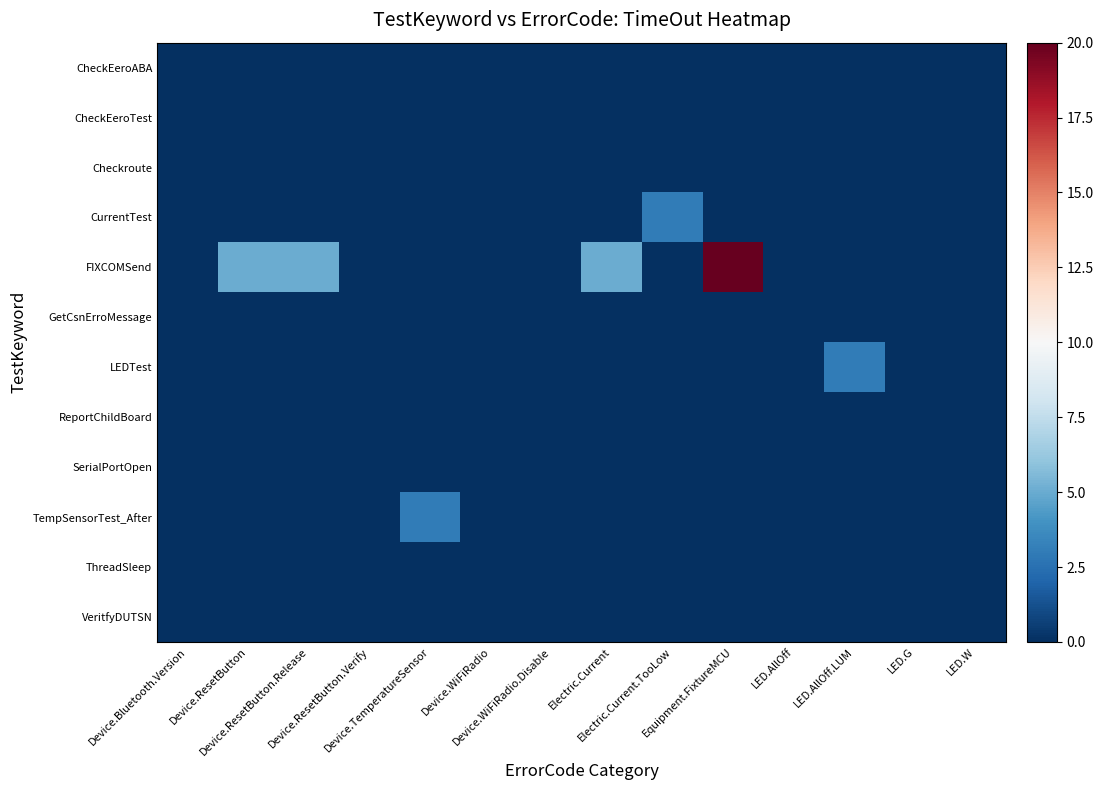

Reading left to right, list all the values displayed in this chart.

CheckEeroABA: Device.Bluetooth.Version=0	Device.ResetButton=0	Device.ResetButton.Release=0	Device.ResetButton.Verify=0	Device.TemperatureSensor=0	Device.WiFiRadio=0	Device.WiFiRadio.Disable=0	Electric.Current=0	Electric.Current.TooLow=0	Equipment.FixtureMCU=0	LED.AllOff=0	LED.AllOff.LUM=0	LED.G=0	LED.W=0
CheckEeroTest: Device.Bluetooth.Version=0	Device.ResetButton=0	Device.ResetButton.Release=0	Device.ResetButton.Verify=0	Device.TemperatureSensor=0	Device.WiFiRadio=0	Device.WiFiRadio.Disable=0	Electric.Current=0	Electric.Current.TooLow=0	Equipment.FixtureMCU=0	LED.AllOff=0	LED.AllOff.LUM=0	LED.G=0	LED.W=0
Checkroute: Device.Bluetooth.Version=0	Device.ResetButton=0	Device.ResetButton.Release=0	Device.ResetButton.Verify=0	Device.TemperatureSensor=0	Device.WiFiRadio=0	Device.WiFiRadio.Disable=0	Electric.Current=0	Electric.Current.TooLow=0	Equipment.FixtureMCU=0	LED.AllOff=0	LED.AllOff.LUM=0	LED.G=0	LED.W=0
CurrentTest: Device.Bluetooth.Version=0	Device.ResetButton=0	Device.ResetButton.Release=0	Device.ResetButton.Verify=0	Device.TemperatureSensor=0	Device.WiFiRadio=0	Device.WiFiRadio.Disable=0	Electric.Current=0	Electric.Current.TooLow=3	Equipment.FixtureMCU=0	LED.AllOff=0	LED.AllOff.LUM=0	LED.G=0	LED.W=0
FIXCOMSend: Device.Bluetooth.Version=0	Device.ResetButton=5	Device.ResetButton.Release=5	Device.ResetButton.Verify=0	Device.TemperatureSensor=0	Device.WiFiRadio=0	Device.WiFiRadio.Disable=0	Electric.Current=5	Electric.Current.TooLow=0	Equipment.FixtureMCU=20	LED.AllOff=0	LED.AllOff.LUM=0	LED.G=0	LED.W=0
GetCsnErroMessage: Device.Bluetooth.Version=0	Device.ResetButton=0	Device.ResetButton.Release=0	Device.ResetButton.Verify=0	Device.TemperatureSensor=0	Device.WiFiRadio=0	Device.WiFiRadio.Disable=0	Electric.Current=0	Electric.Current.TooLow=0	Equipment.FixtureMCU=0	LED.AllOff=0	LED.AllOff.LUM=0	LED.G=0	LED.W=0
LEDTest: Device.Bluetooth.Version=0	Device.ResetButton=0	Device.ResetButton.Release=0	Device.ResetButton.Verify=0	Device.TemperatureSensor=0	Device.WiFiRadio=0	Device.WiFiRadio.Disable=0	Electric.Current=0	Electric.Current.TooLow=0	Equipment.FixtureMCU=0	LED.AllOff=0	LED.AllOff.LUM=3	LED.G=0	LED.W=0
ReportChildBoard: Device.Bluetooth.Version=0	Device.ResetButton=0	Device.ResetButton.Release=0	Device.ResetButton.Verify=0	Device.TemperatureSensor=0	Device.WiFiRadio=0	Device.WiFiRadio.Disable=0	Electric.Current=0	Electric.Current.TooLow=0	Equipment.FixtureMCU=0	LED.AllOff=0	LED.AllOff.LUM=0	LED.G=0	LED.W=0
SerialPortOpen: Device.Bluetooth.Version=0	Device.ResetButton=0	Device.ResetButton.Release=0	Device.ResetButton.Verify=0	Device.TemperatureSensor=0	Device.WiFiRadio=0	Device.WiFiRadio.Disable=0	Electric.Current=0	Electric.Current.TooLow=0	Equipment.FixtureMCU=0	LED.AllOff=0	LED.AllOff.LUM=0	LED.G=0	LED.W=0
TempSensorTest_After: Device.Bluetooth.Version=0	Device.ResetButton=0	Device.ResetButton.Release=0	Device.ResetButton.Verify=0	Device.TemperatureSensor=3	Device.WiFiRadio=0	Device.WiFiRadio.Disable=0	Electric.Current=0	Electric.Current.TooLow=0	Equipment.FixtureMCU=0	LED.AllOff=0	LED.AllOff.LUM=0	LED.G=0	LED.W=0
ThreadSleep: Device.Bluetooth.Version=0	Device.ResetButton=0	Device.ResetButton.Release=0	Device.ResetButton.Verify=0	Device.TemperatureSensor=0	Device.WiFiRadio=0	Device.WiFiRadio.Disable=0	Electric.Current=0	Electric.Current.TooLow=0	Equipment.FixtureMCU=0	LED.AllOff=0	LED.AllOff.LUM=0	LED.G=0	LED.W=0
VeritfyDUTSN: Device.Bluetooth.Version=0	Device.ResetButton=0	Device.ResetButton.Release=0	Device.ResetButton.Verify=0	Device.TemperatureSensor=0	Device.WiFiRadio=0	Device.WiFiRadio.Disable=0	Electric.Current=0	Electric.Current.TooLow=0	Equipment.FixtureMCU=0	LED.AllOff=0	LED.AllOff.LUM=0	LED.G=0	LED.W=0